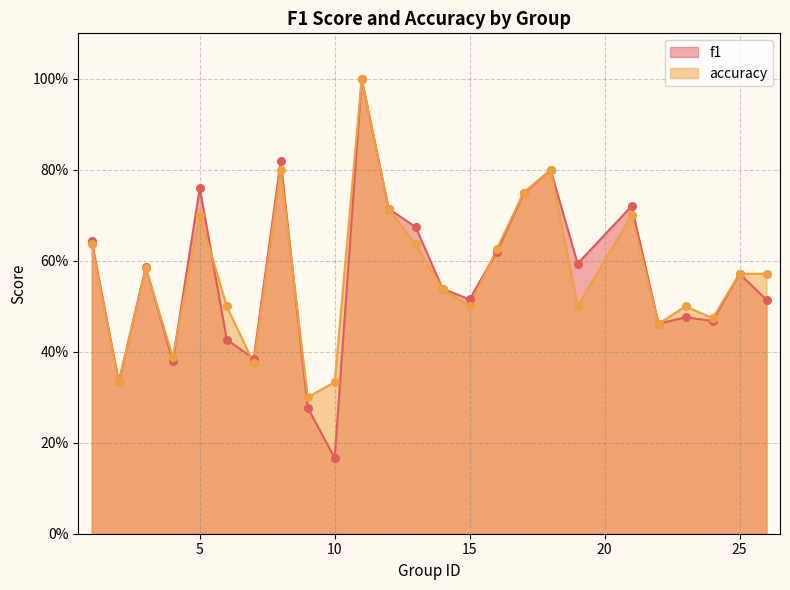

Which series has the widest spread of Y values?

f1